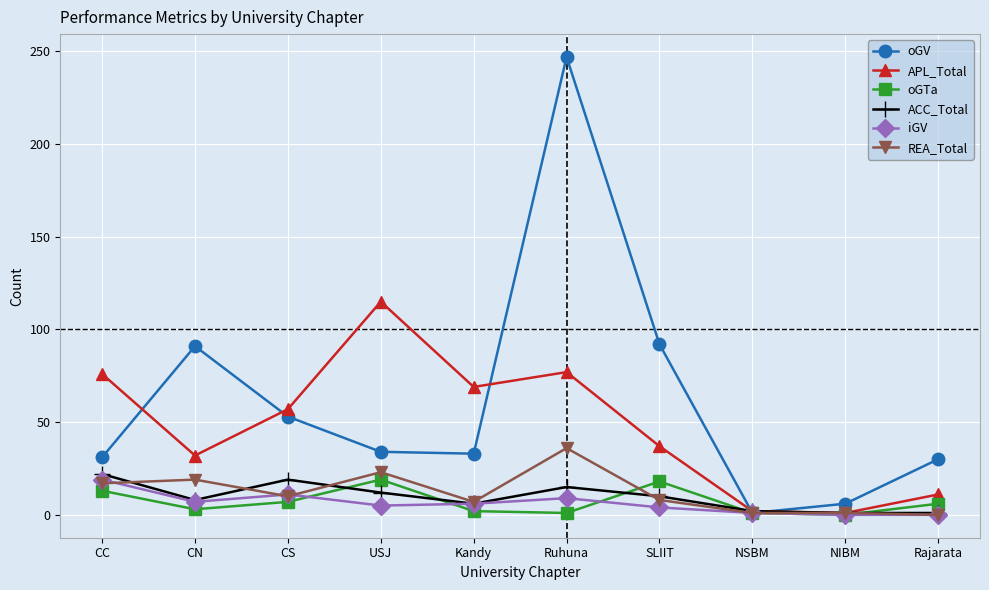

How many values in the REA_Total series are below 10?

5